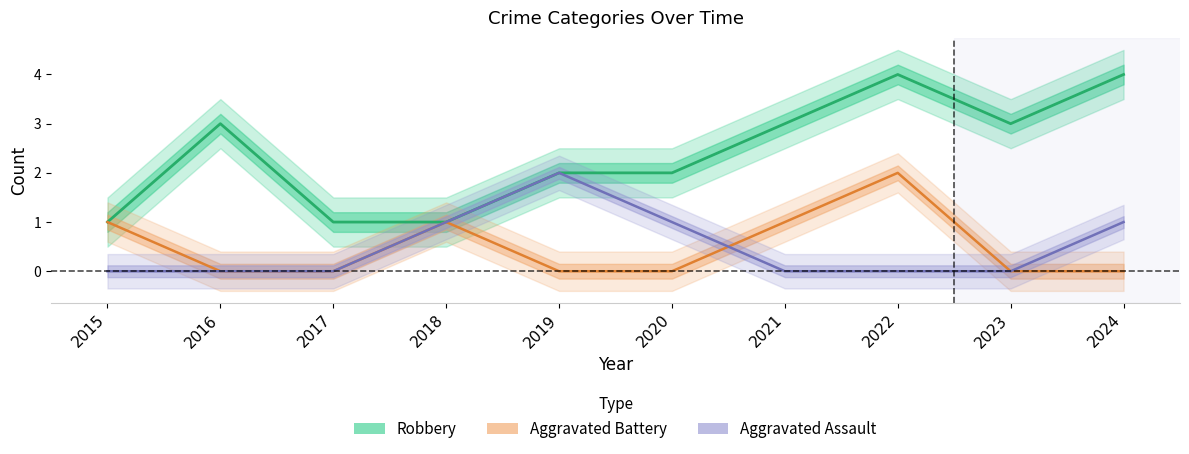

List the labels in order of Robbery value, largest first.

2022, 2024, 2016, 2021, 2023, 2019, 2020, 2015, 2017, 2018